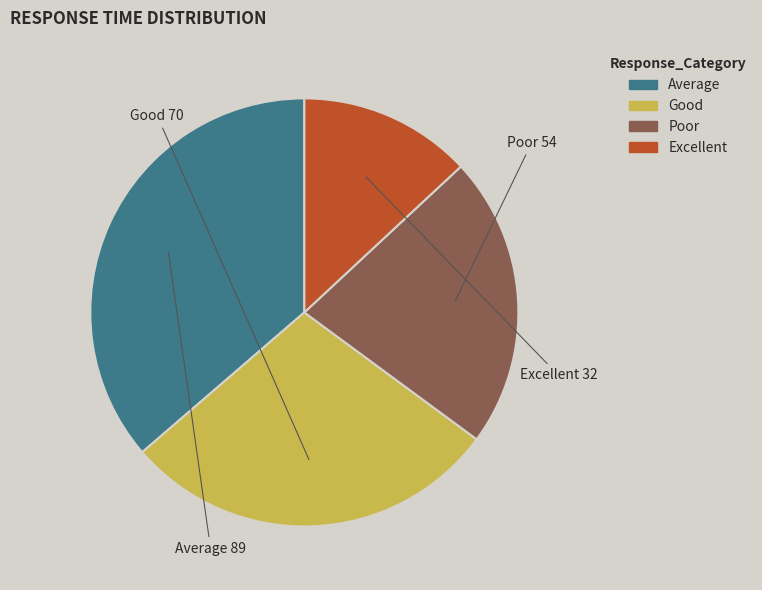

Is there a majority slice in this chart?

No